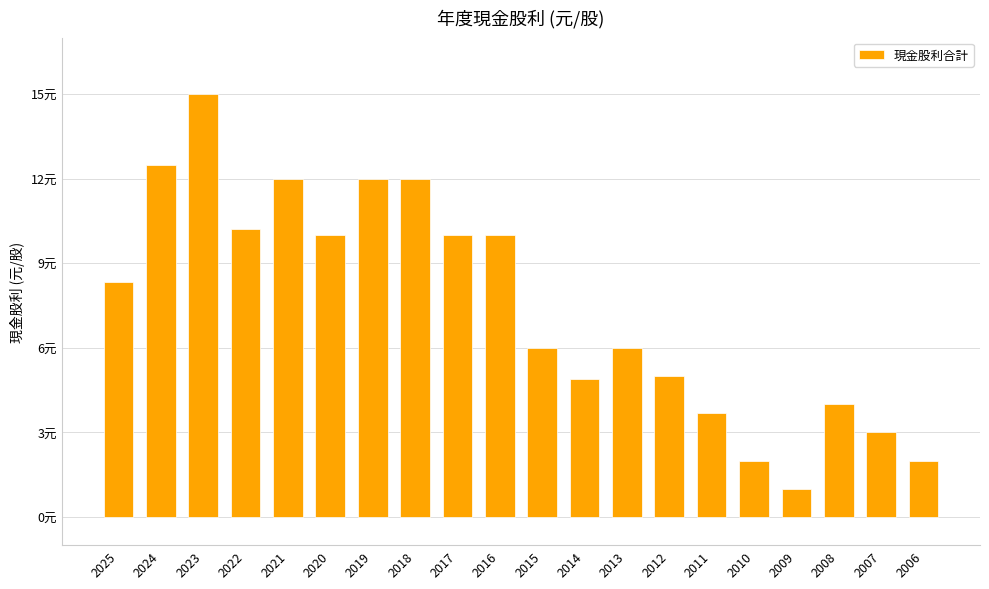

Are the bars horizontal?

No